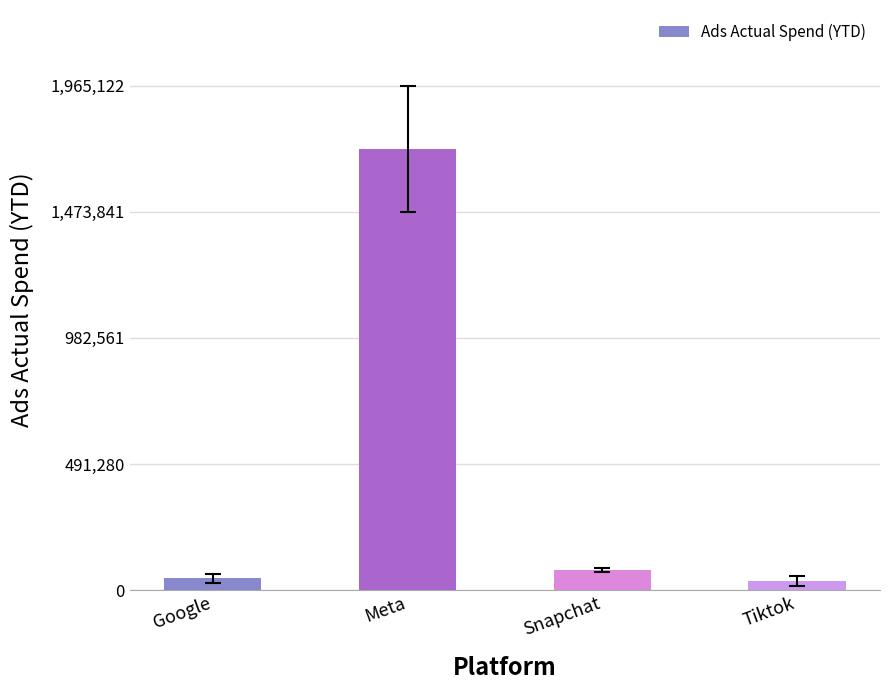

Does the chart contain stacked bars?

No